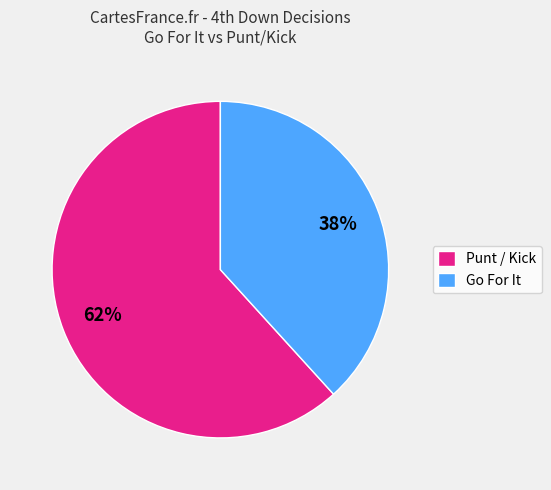

Which has a higher value, Go For It or Punt / Kick?

Punt / Kick